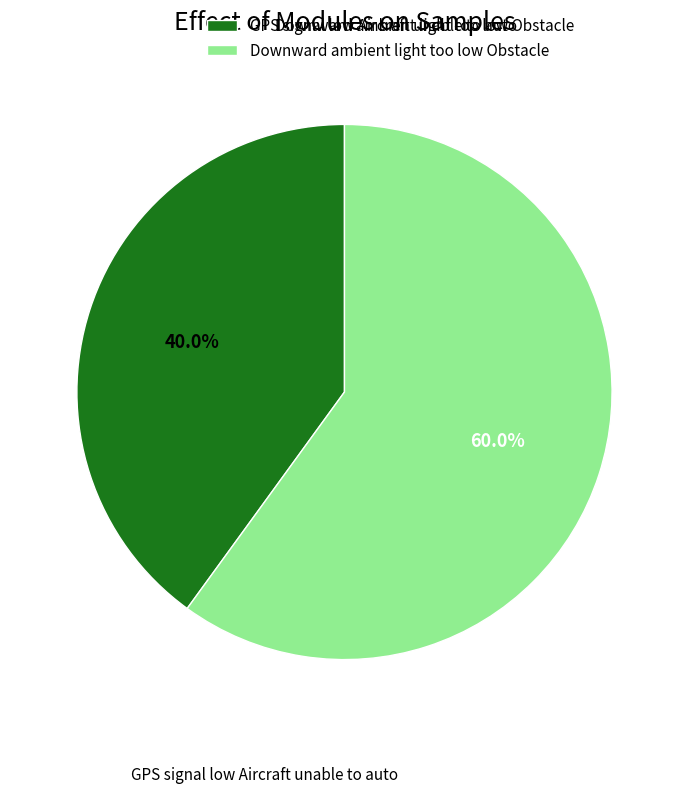

What is the ratio of the value at Downward ambient light too low Obstacle to the value at GPS signal low Aircraft unable to auto?

1.5